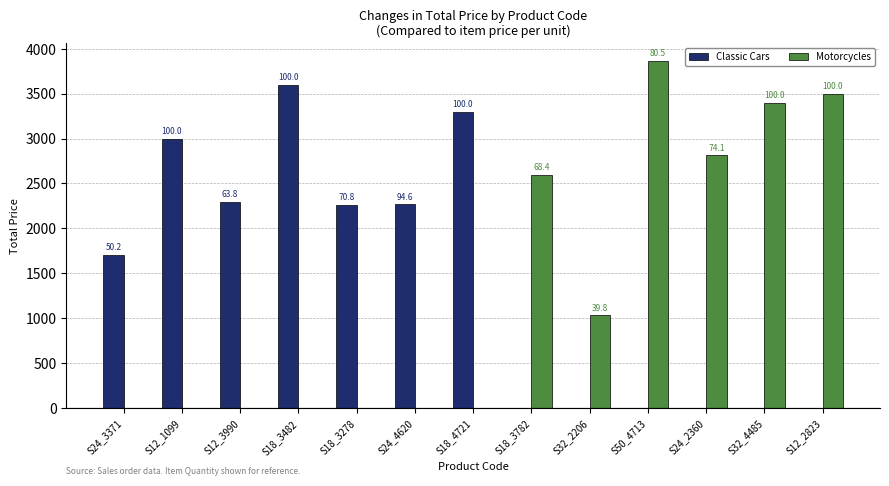

What is the difference between the highest and lowest values at S32_4485?

3400.0